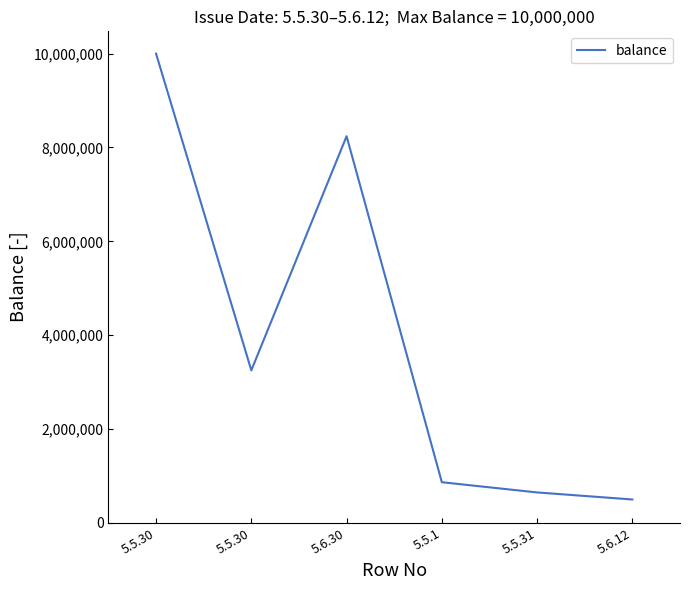

What is the value of the 5th point from the left?

650000